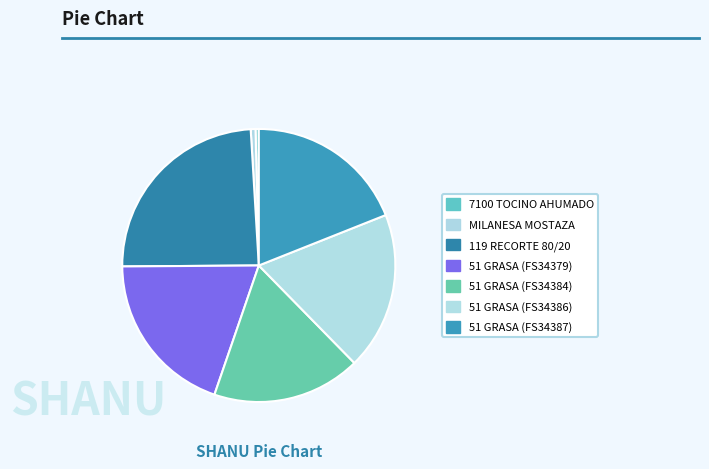

Which category has the smallest portion of the pie?

7100 TOCINO AHUMADO